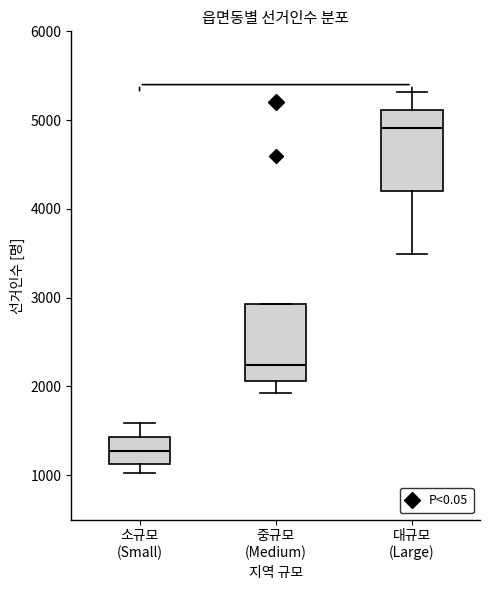

Reading left to right, read every box against the y-axis: the position of its median line, the range the box covers, and the ends of its whiskers. The values are not printed on the chart, so give them approximately, as read against the axis.

소규모 (Small): median 1300, box 1100 to 1400, whiskers 1000 to 1600
중규모 (Medium): median 2200, box 2100 to 2900, whiskers 1900 to 2900
대규모 (Large): median 4900, box 4200 to 5100, whiskers 3500 to 5300